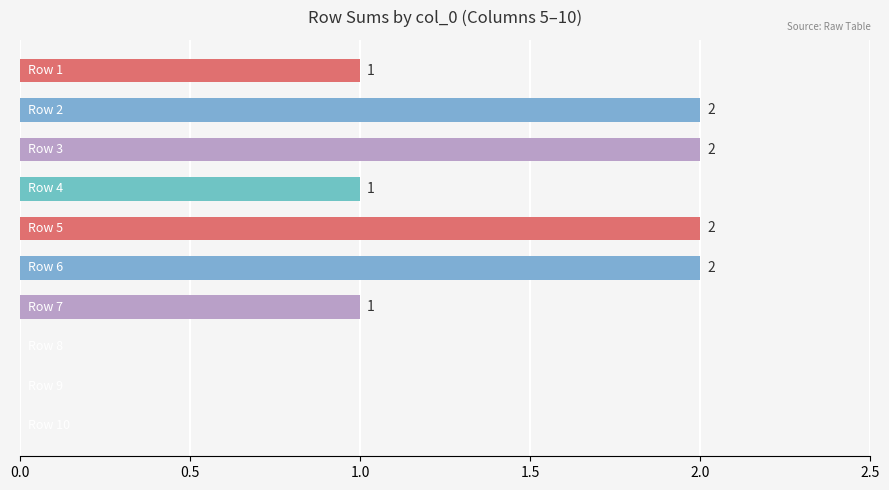

How many values are between 0 and 2?

10